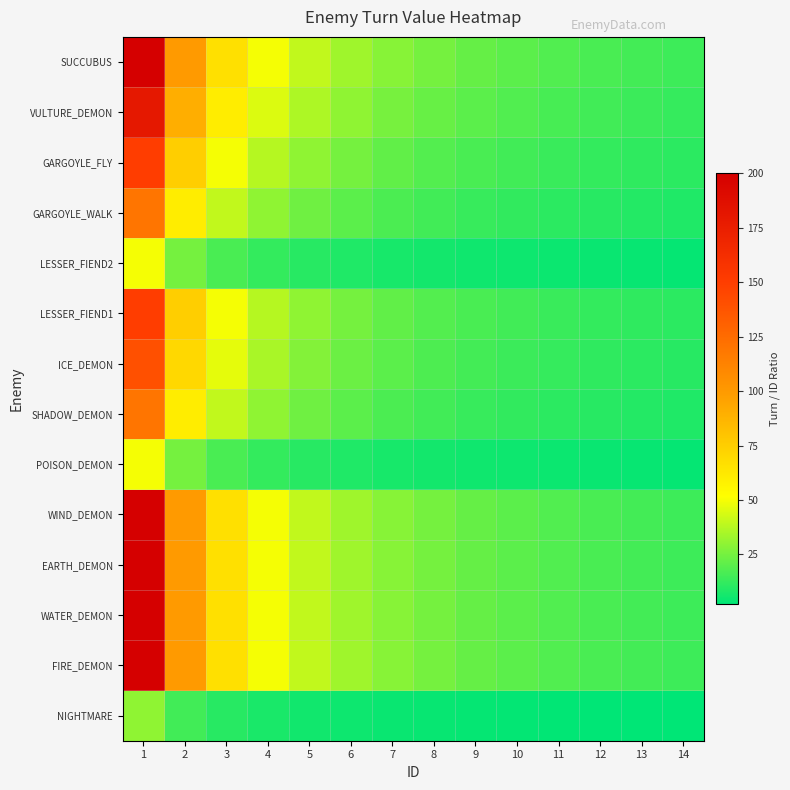

Which has a higher value, 1 or 9?

1